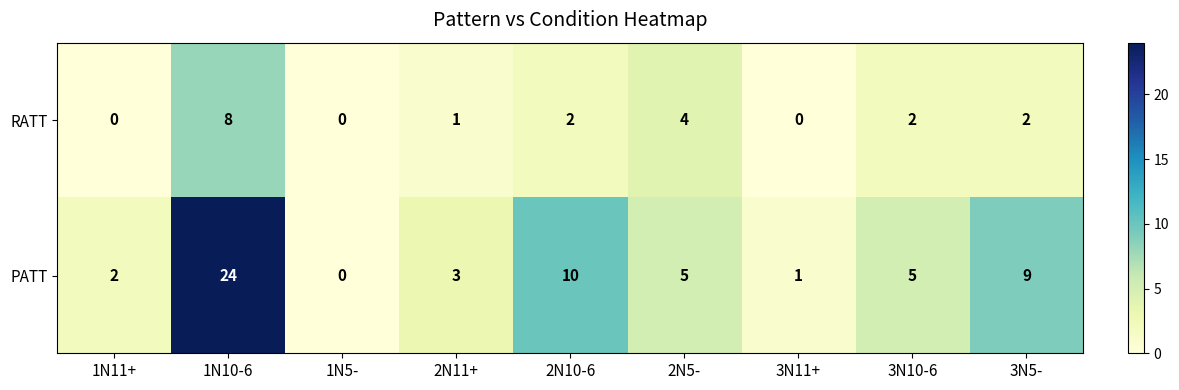

True or false: PATT has a value of 5 at 2N5-.

True